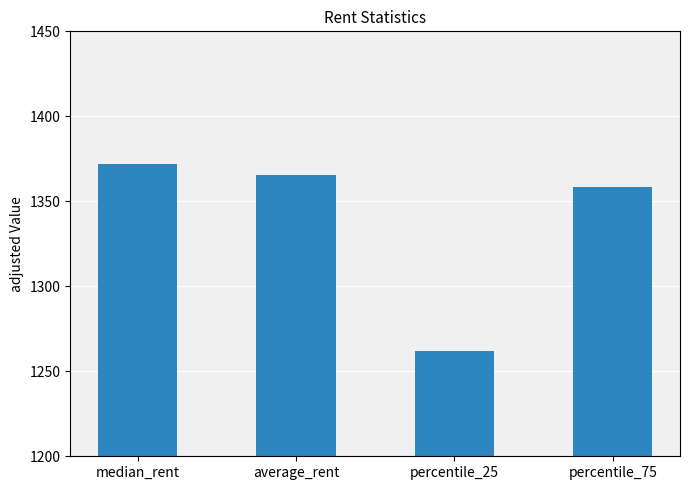

True or false: the data shows 1371.7 at median_rent.

True